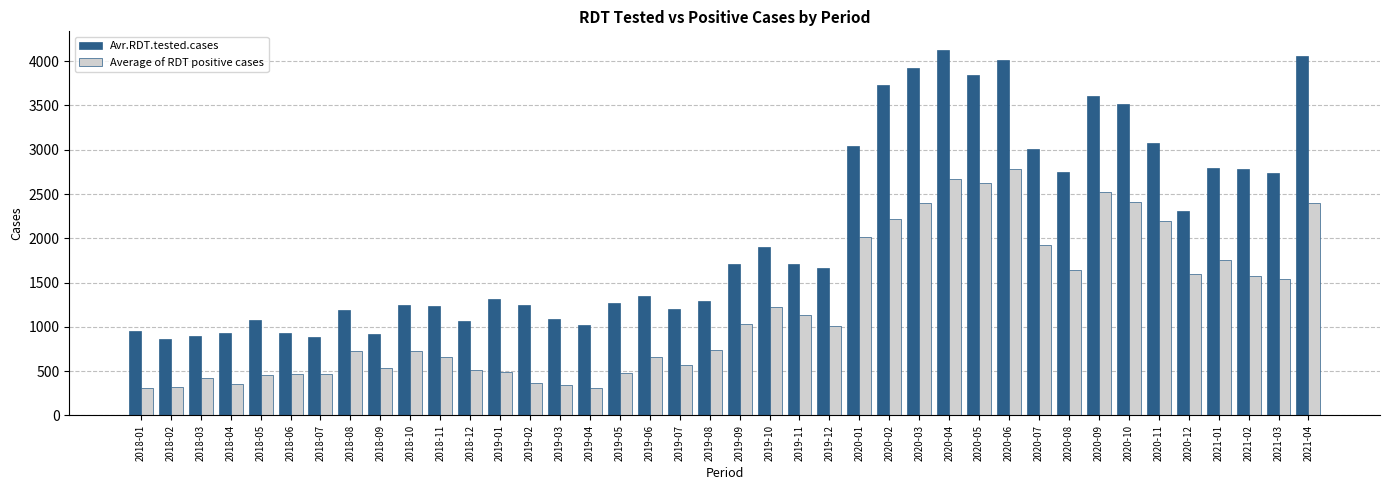

Which series has the largest total across all categories?

Avr.RDT.tested.cases